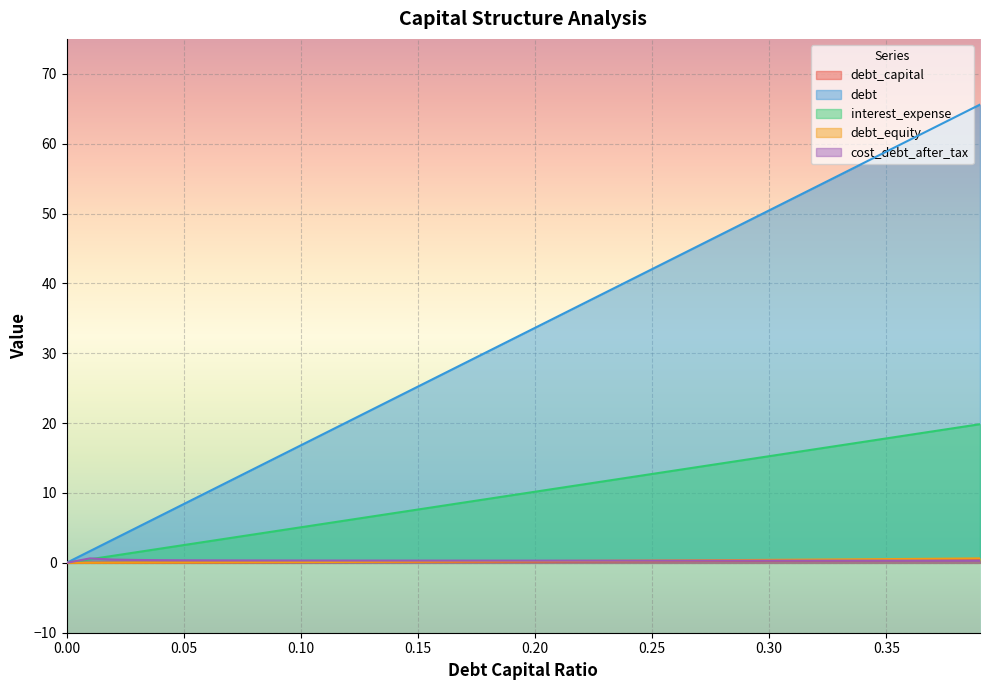

Does the chart display data point markers on the line(s)?

No